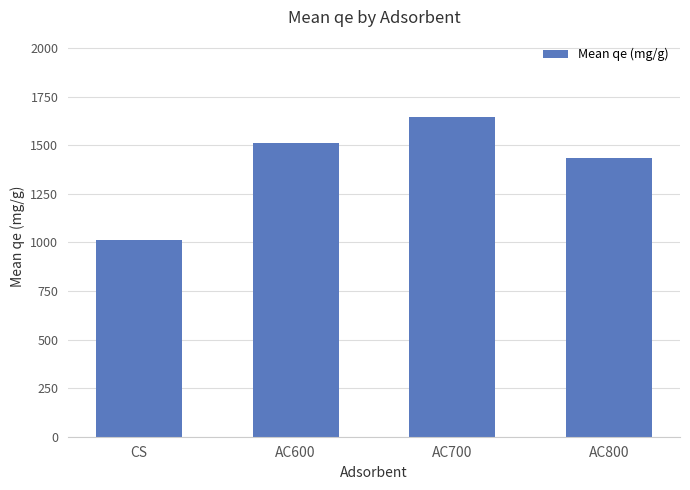

List the labels in order of value, smallest first.

CS, AC800, AC600, AC700